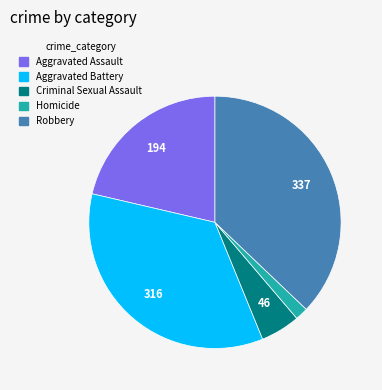

Which has a higher value, Aggravated Assault or Aggravated Battery?

Aggravated Battery